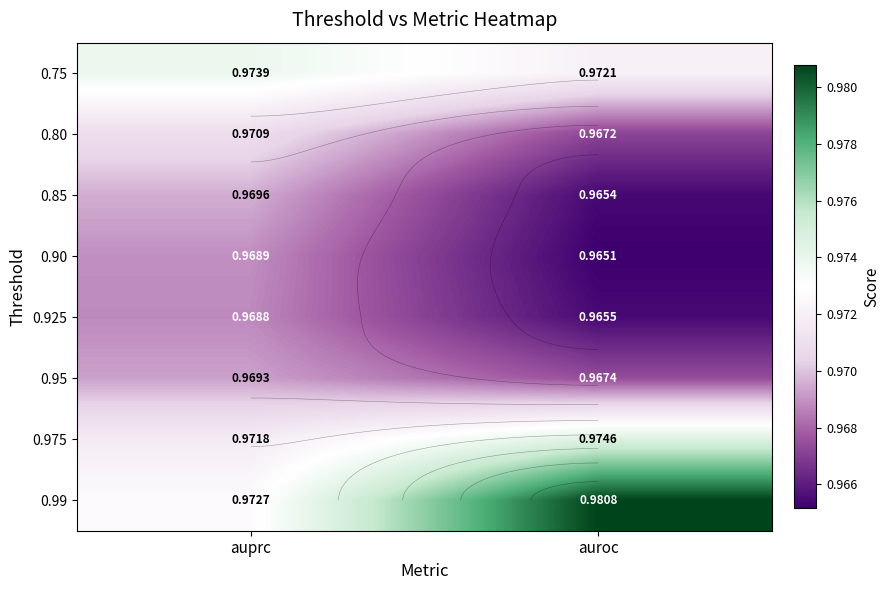

At how many categories does at least one series exceed 0?

2